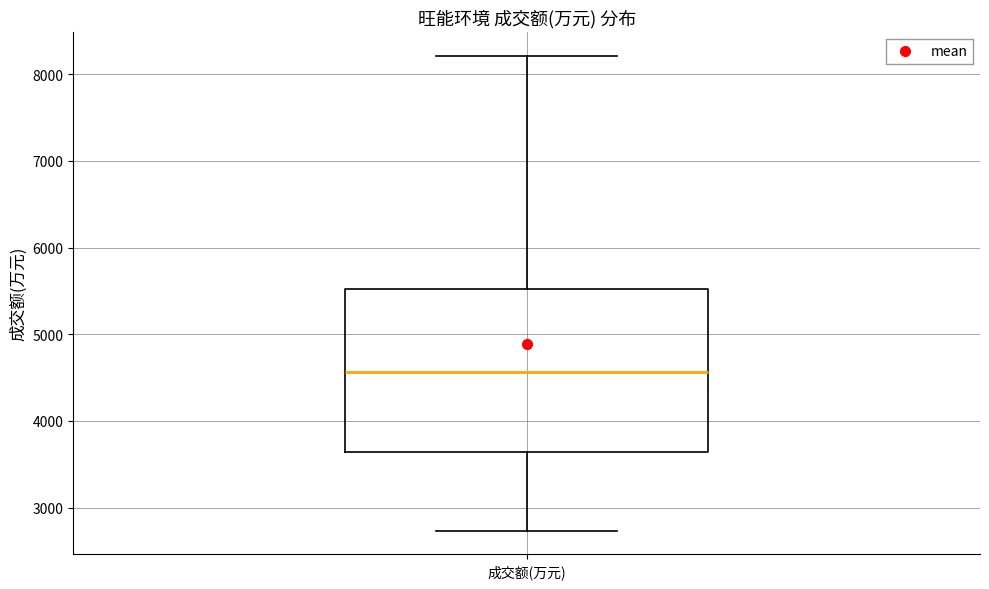

Where does the upper whisker of the box for 成交额(万元) end on the y-axis? The values are not printed on the chart, so give them approximately, as read against the axis.

8200